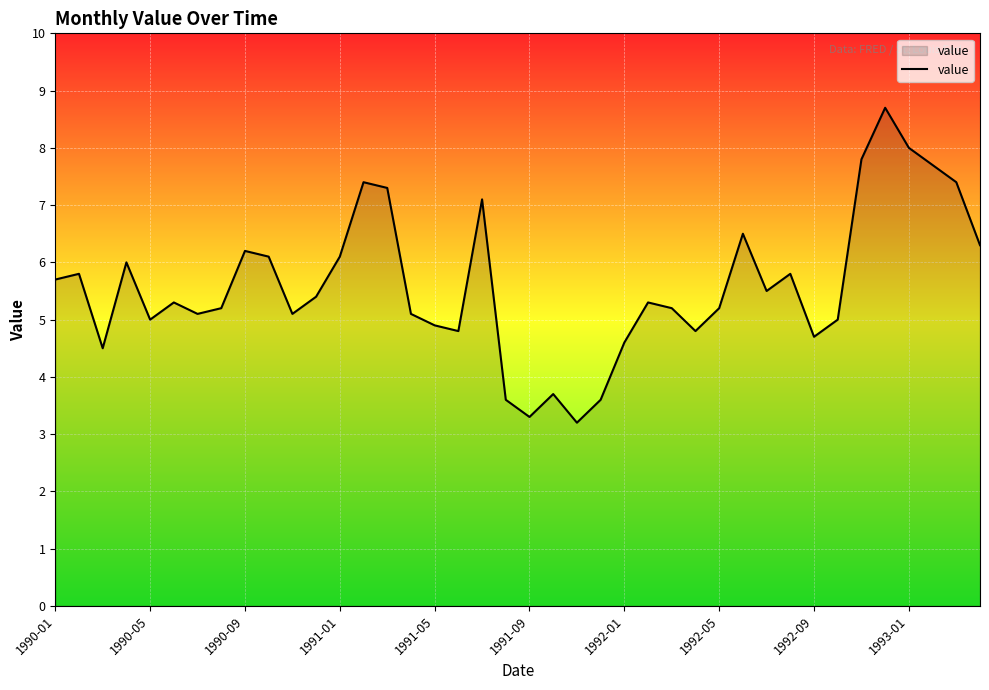

What is the minimum value shown in the chart?

3.2